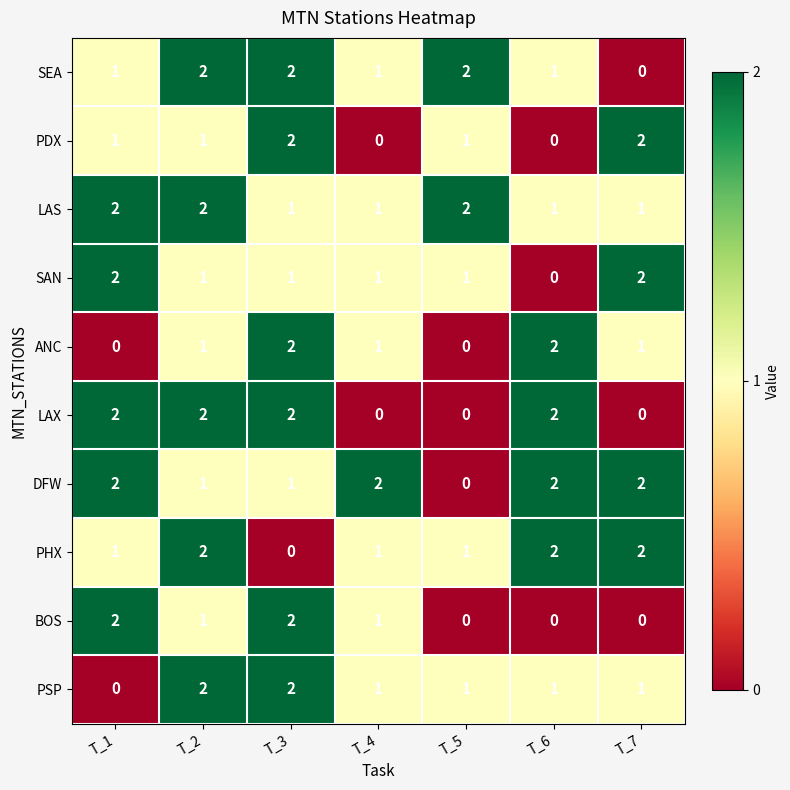

Is the value of PDX at T_3 greater than the value of LAS at T_4?

Yes